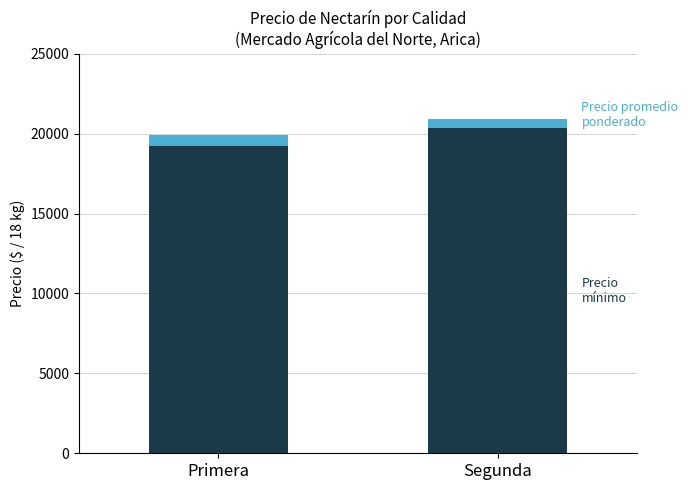

What is the total value across all series at Segunda?

20919